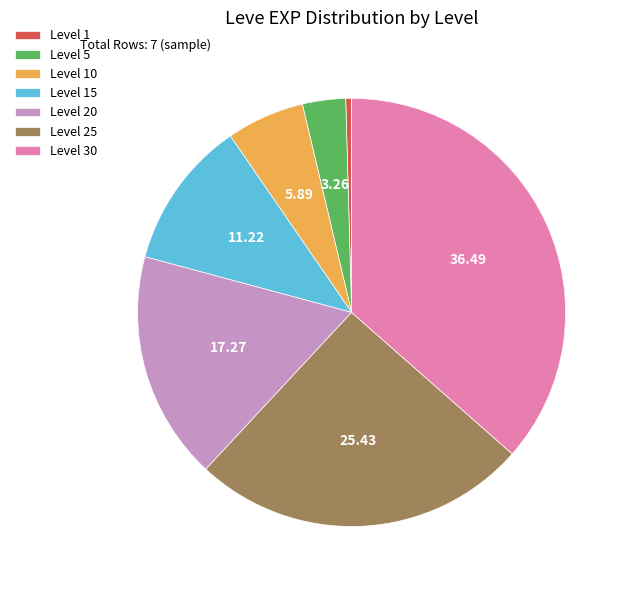

Which has a higher value, Level 5 or Level 15?

Level 15